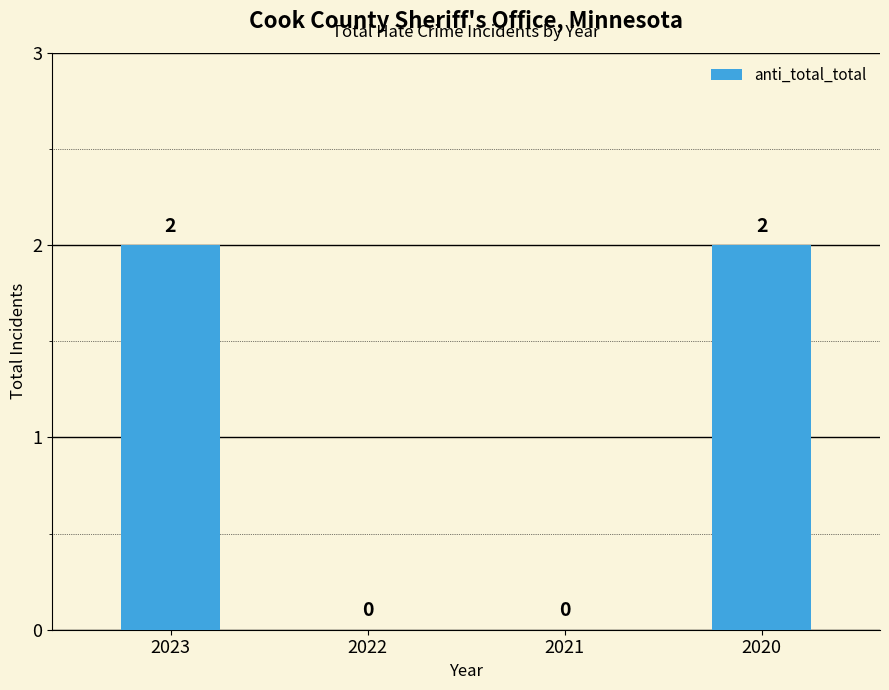

What is the difference between the values at 2022 and 2023?

2